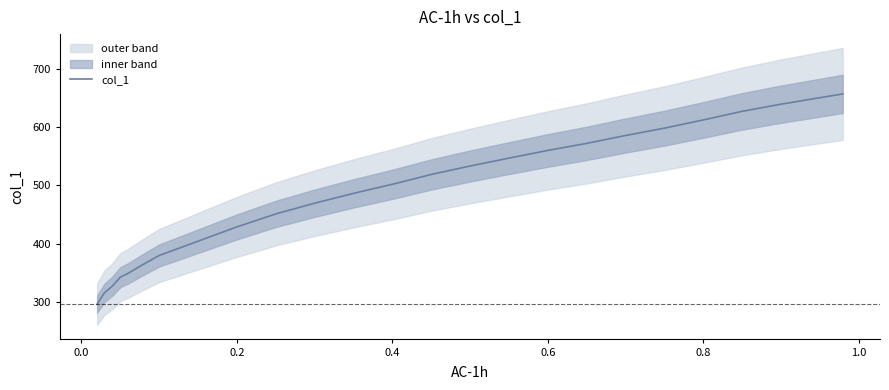

What is the difference between the second highest and second lowest values?

334.0